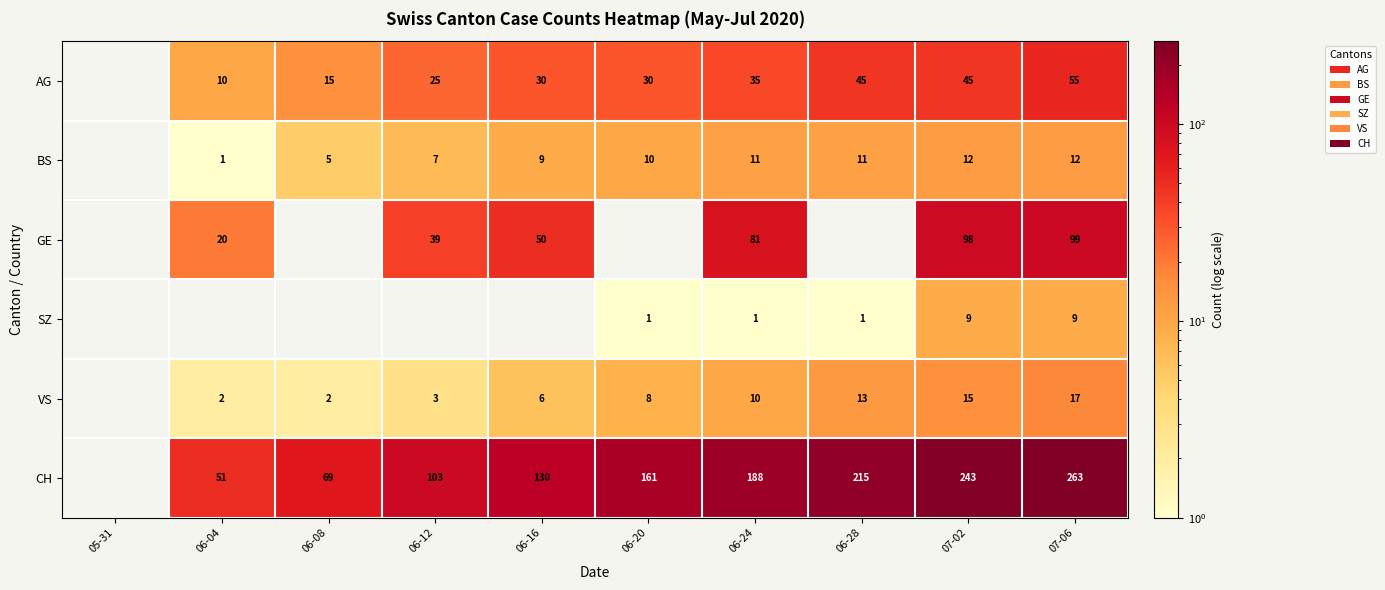

Count the number of categories in the chart.

10